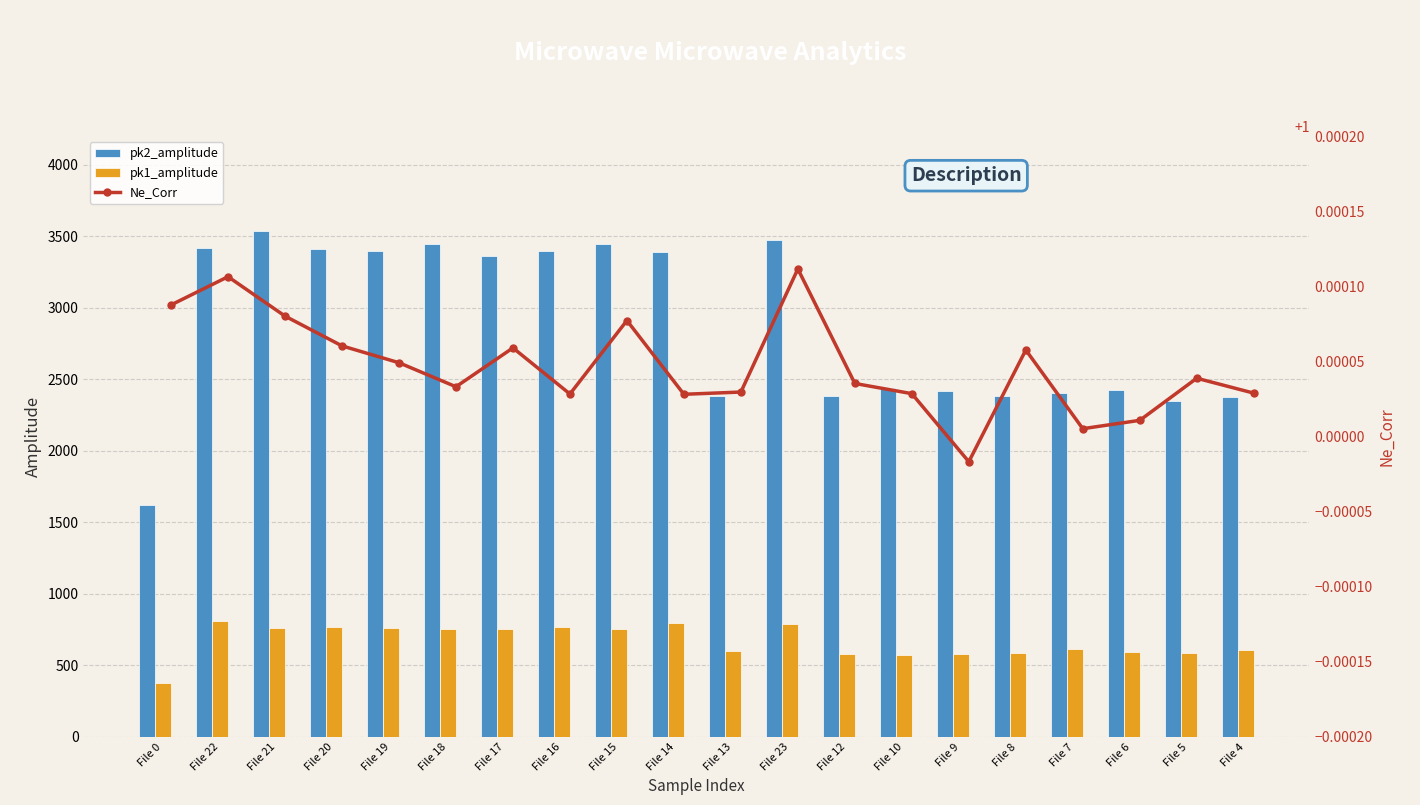

Read the pk1_amplitude value at File 0.

379.2